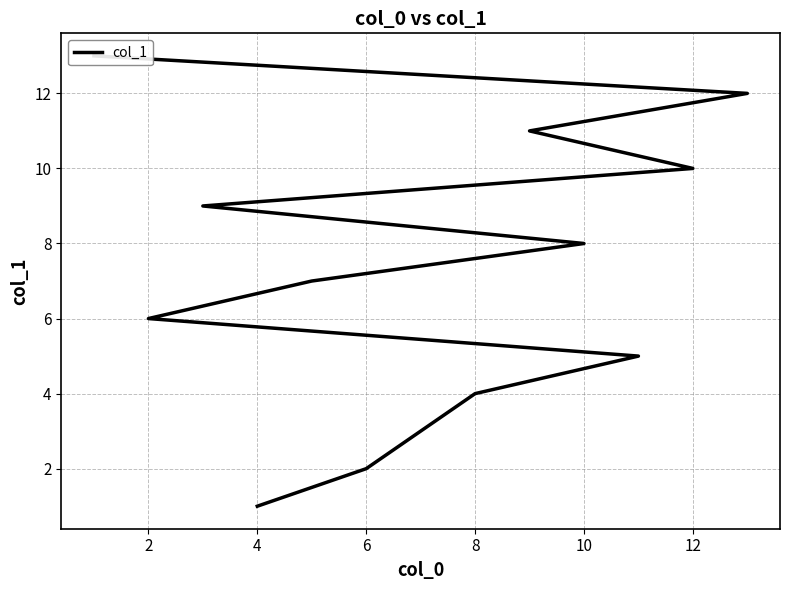

What is the minimum value shown in the chart?

1